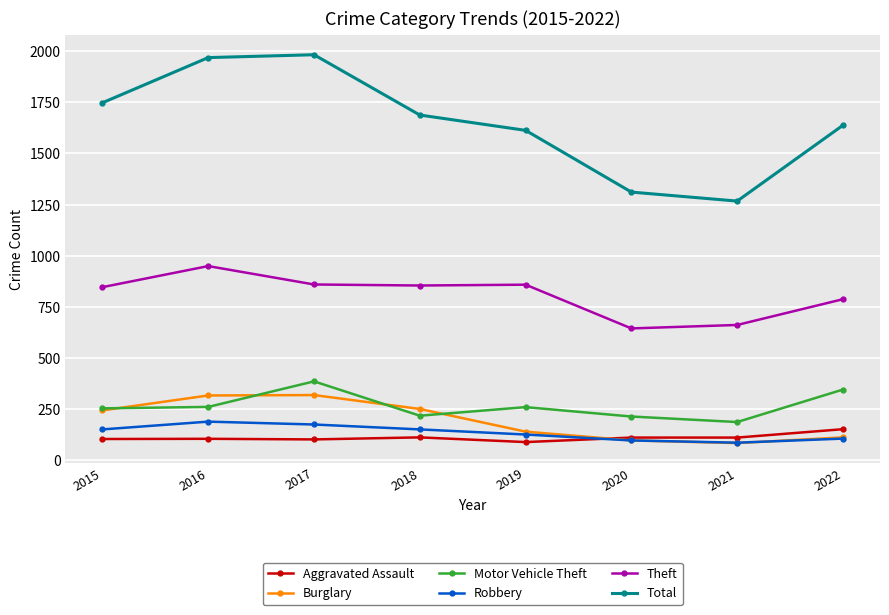

At 2016, list the series in order from smallest to largest.

Aggravated Assault, Robbery, Motor Vehicle Theft, Burglary, Theft, Total